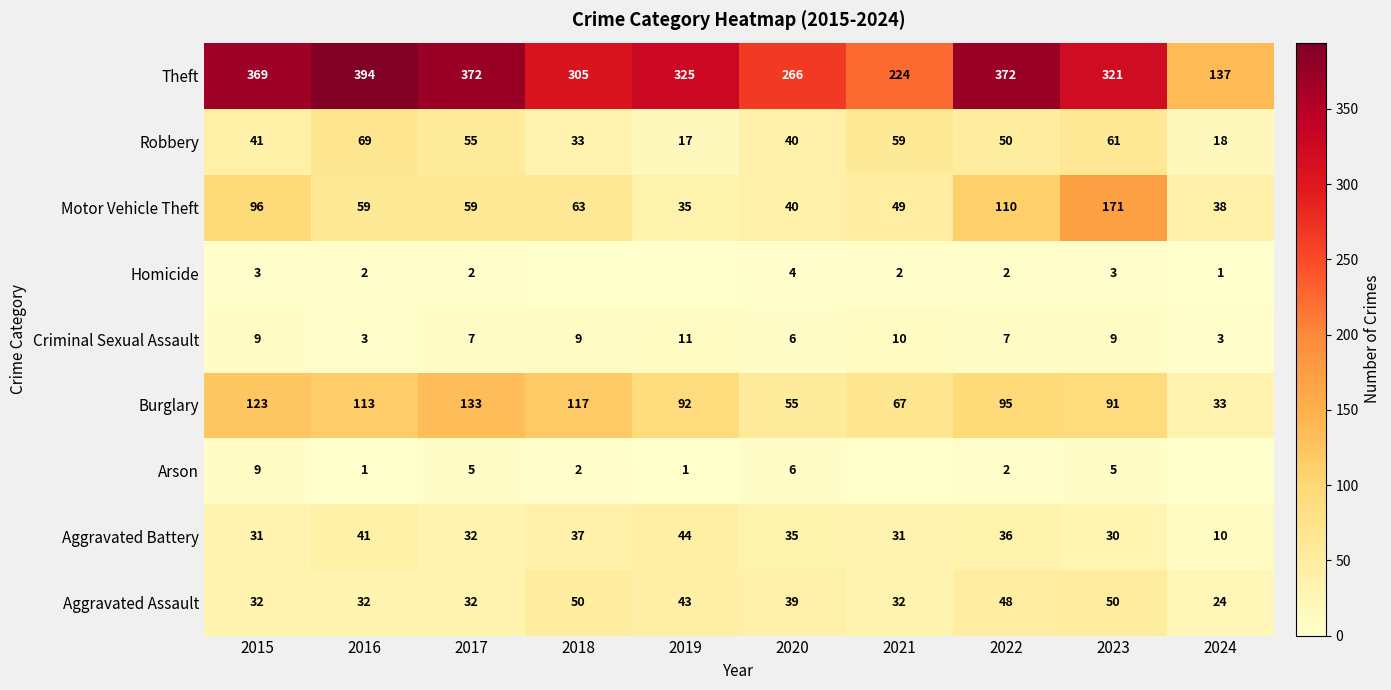

The Criminal Sexual Assault series shows 11 at 2019. True or false?

True